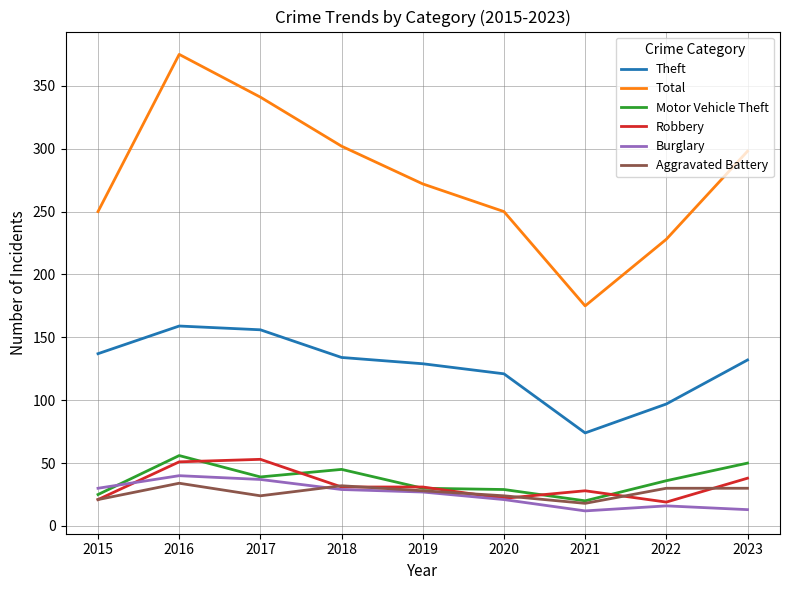

At which category does Motor Vehicle Theft reach its first local peak?

2016